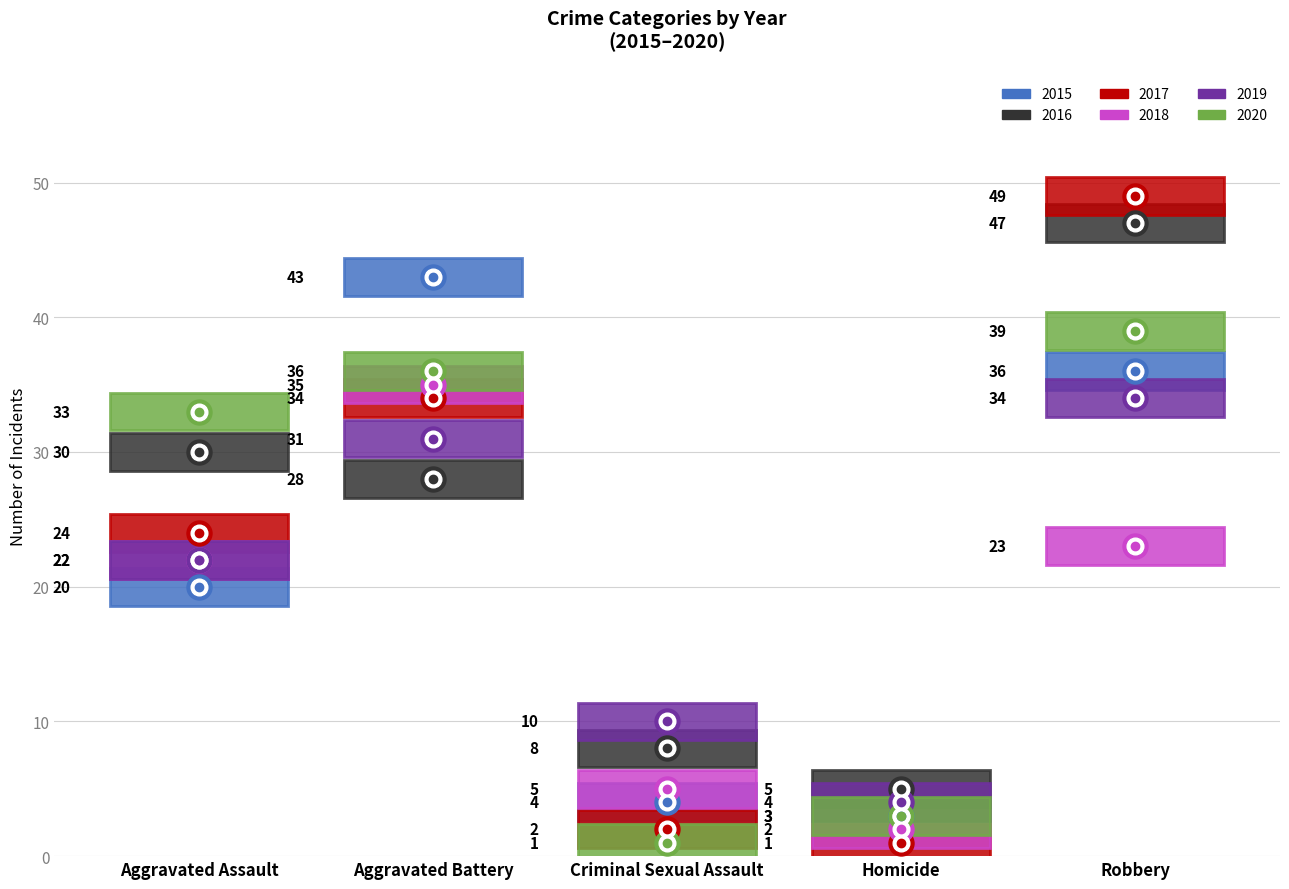

At which category is the sum across all series the highest?

Robbery